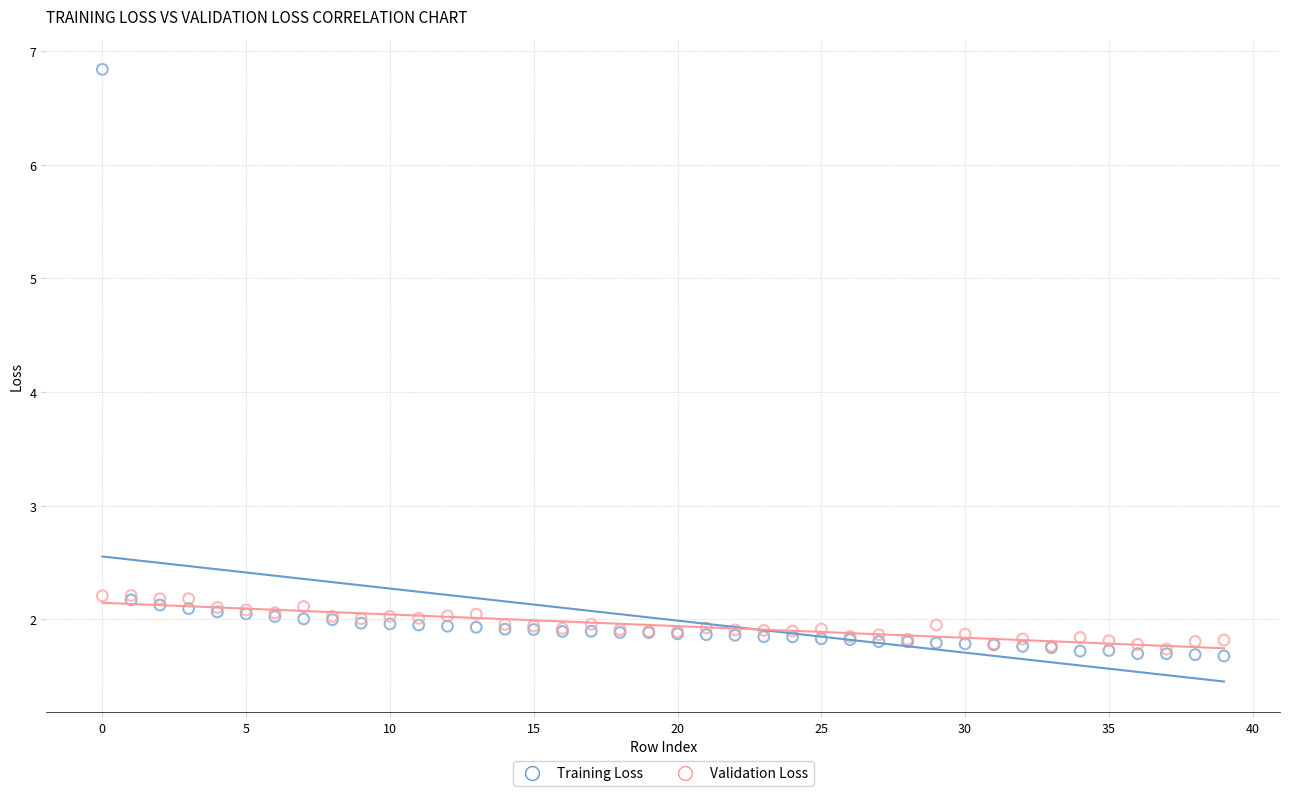

What are all the series names shown in the legend?

Training Loss, Validation Loss